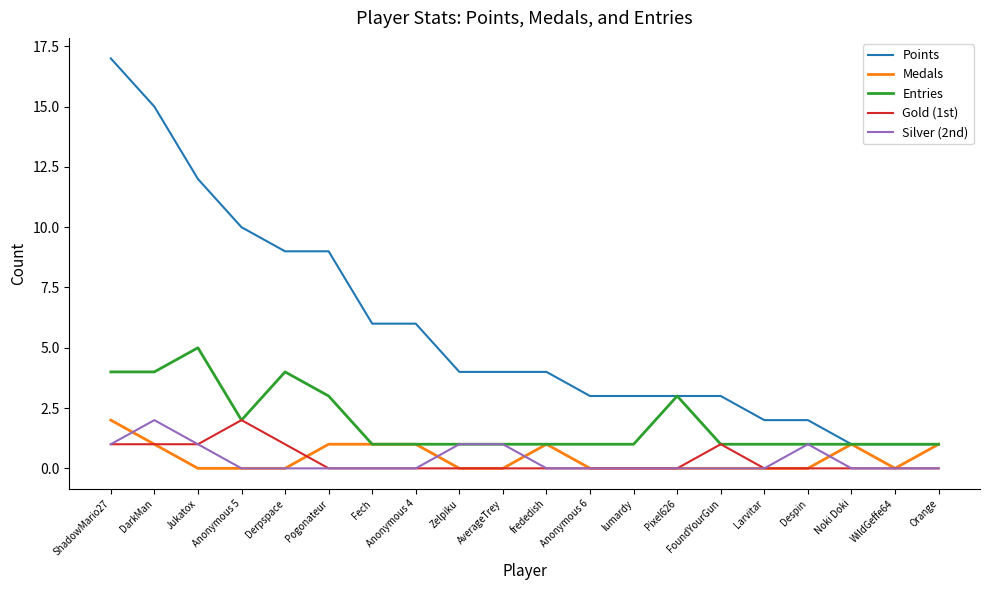

Which series has the largest range (max minus min)?

Points